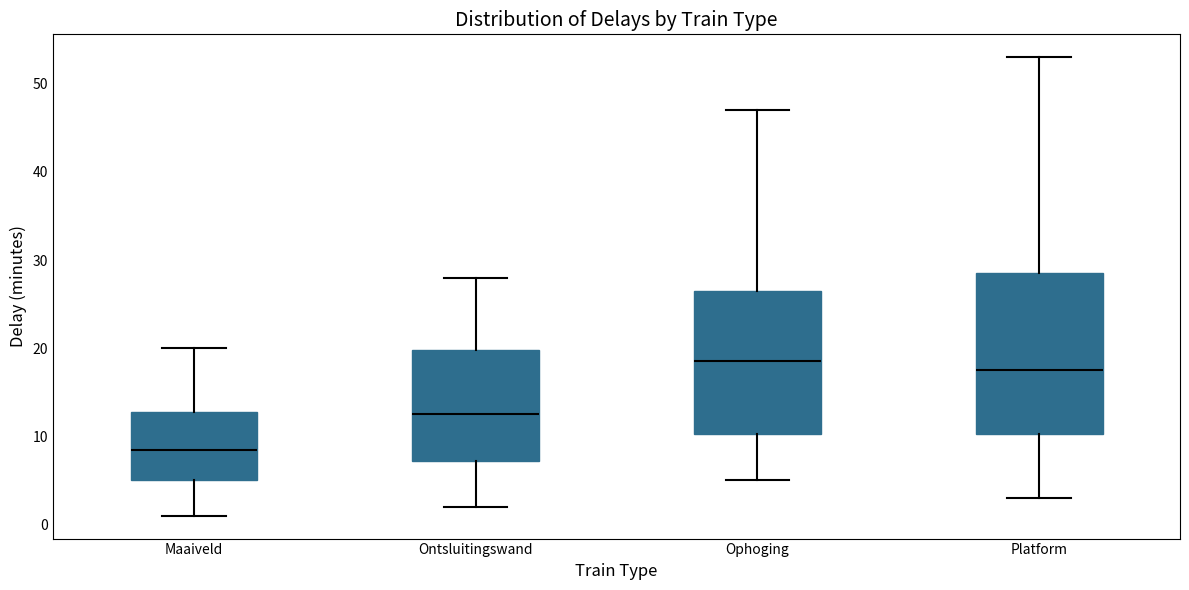

Reading left to right, transcribe this box plot: for each box, give where its median line is, the range the box spans, and where its two whiskers end, as read against the y-axis. The values are not printed on the chart, so give them approximately, as read against the axis.

Maaiveld: median 9, box 5 to 13, whiskers 1 to 20
Ontsluitingswand: median 13, box 7 to 20, whiskers 2 to 28
Ophoging: median 19, box 10 to 27, whiskers 5 to 47
Platform: median 18, box 10 to 29, whiskers 3 to 53